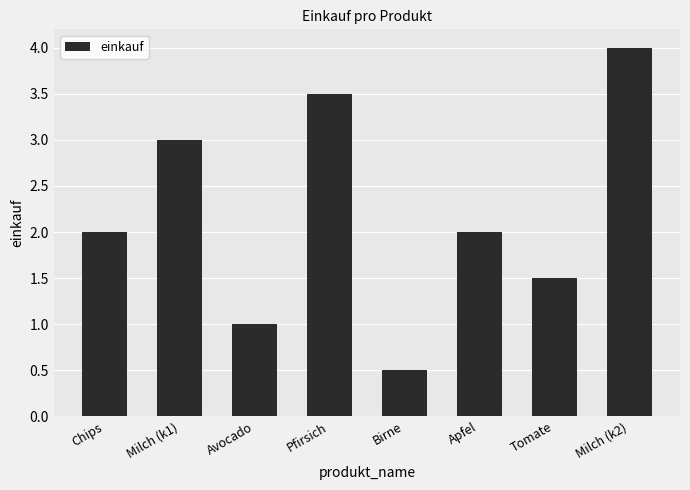

Reading left to right, extract all data points from this chart.

Chips=2.0	Milch (k1)=3.0	Avocado=1.0	Pfirsich=3.5	Birne=0.5	Apfel=2.0	Tomate=1.5	Milch (k2)=4.0